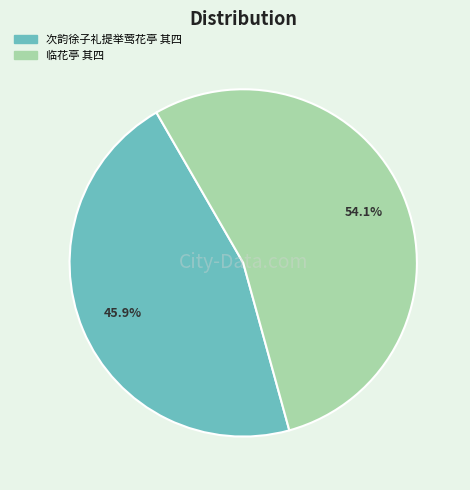

What is the majority slice?

临花亭 其四